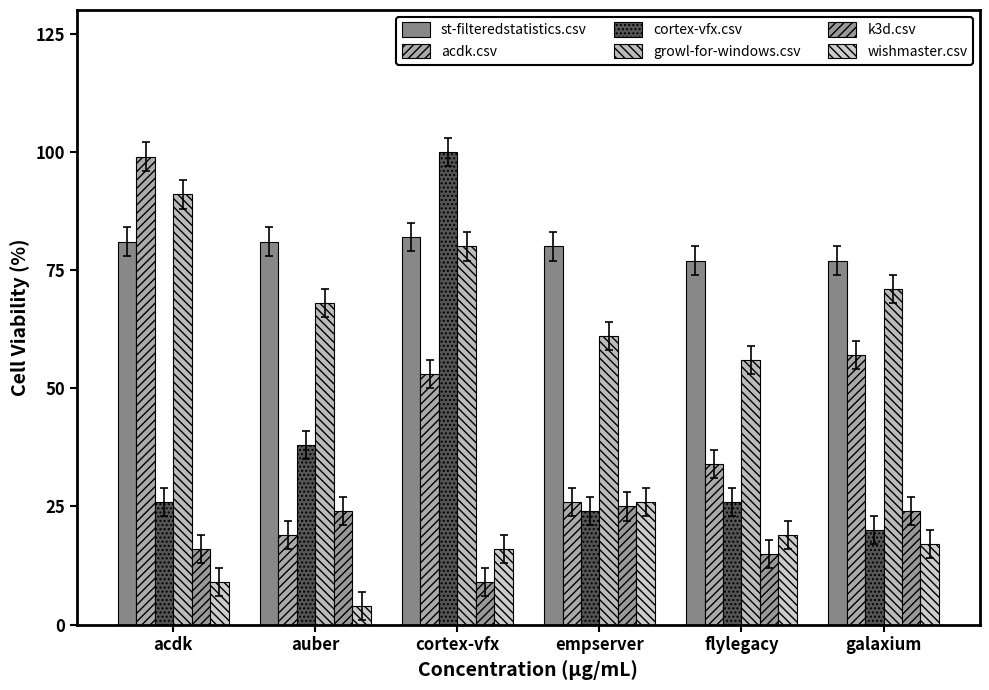

How many groups of bars are there?

6